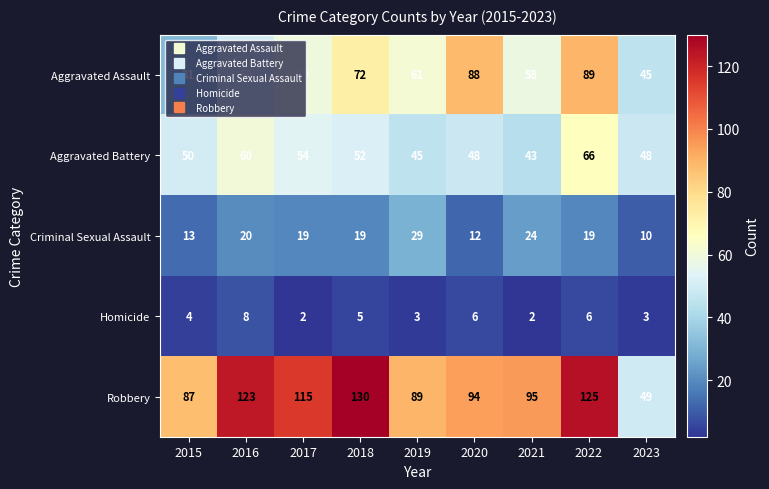

Which category has the highest value across all series?

2018